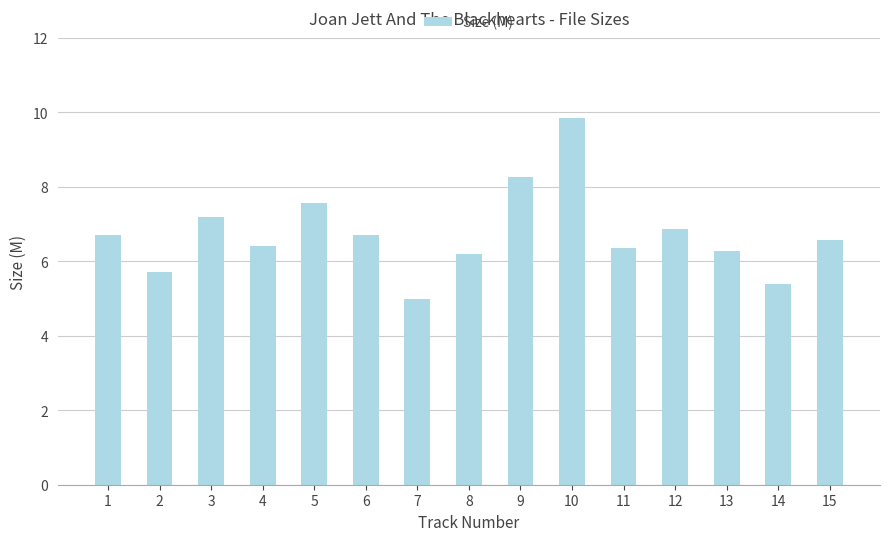

At which category does the chart reach its peak across all series?

10